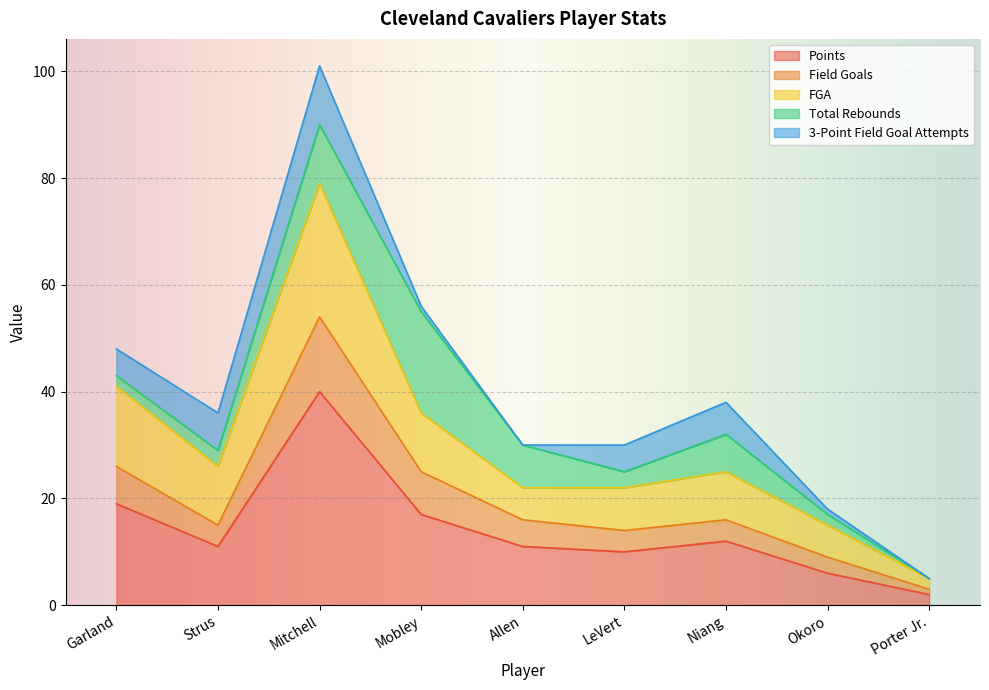

What is the maximum value for Points?

40